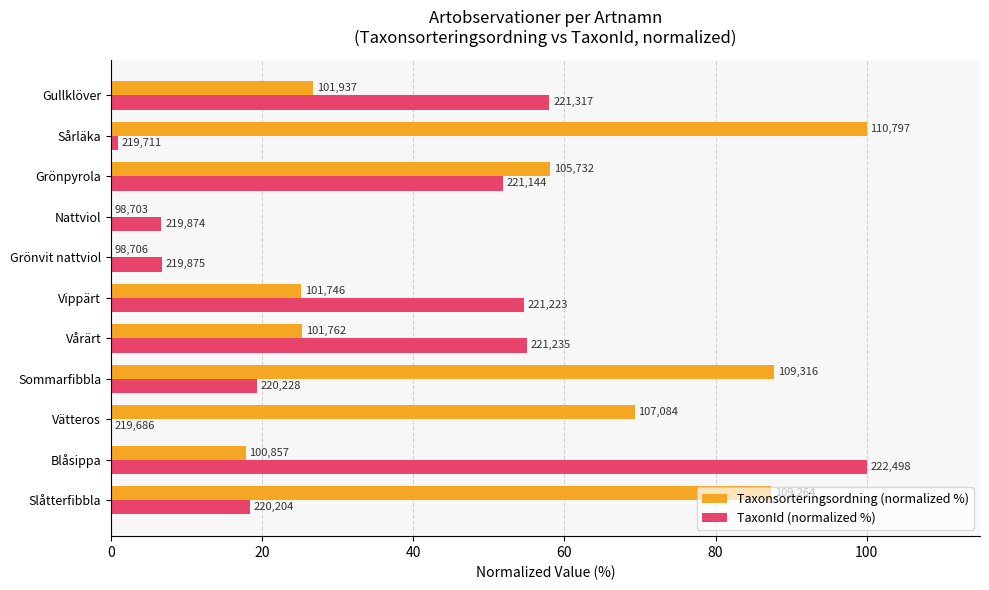

What are all the series names shown in the legend?

Taxonsorteringsordning (normalized %), TaxonId (normalized %)